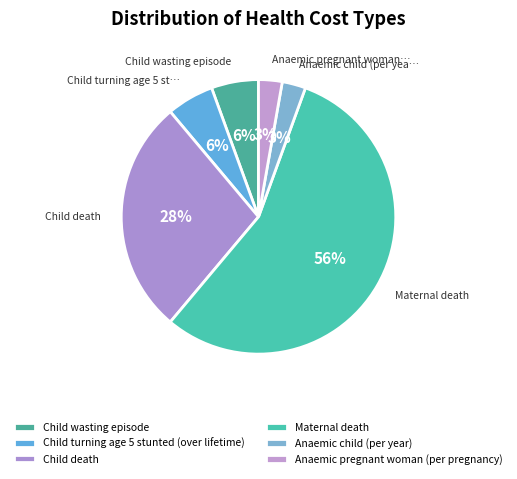

Count the number of slices in the pie.

6